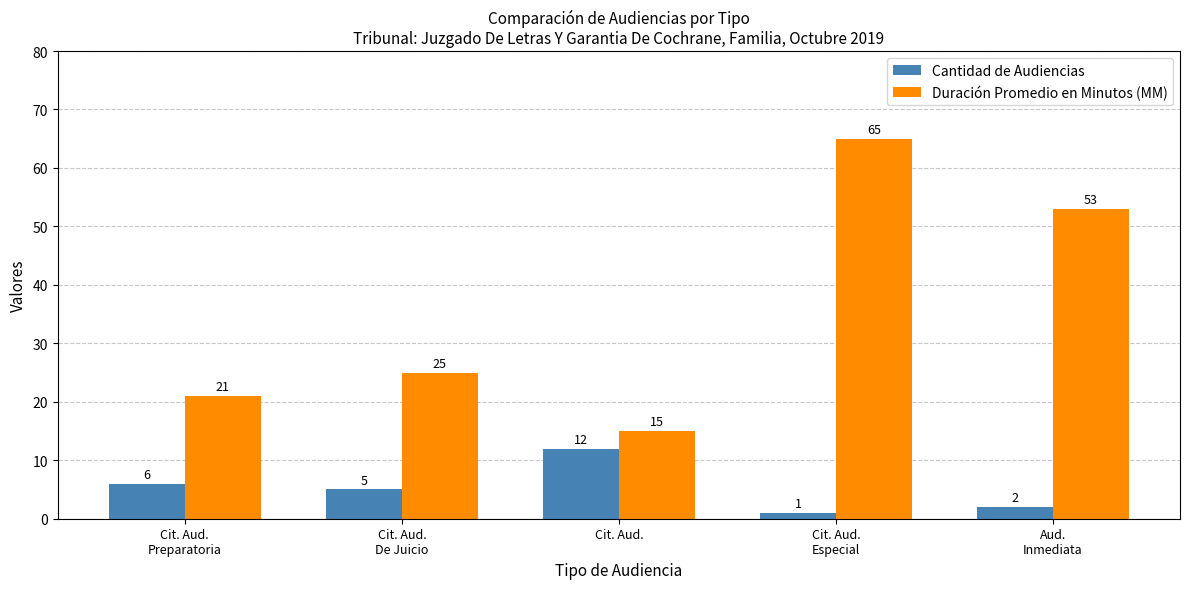

What is the label of the 3rd bar from the right?

Cit. Aud.